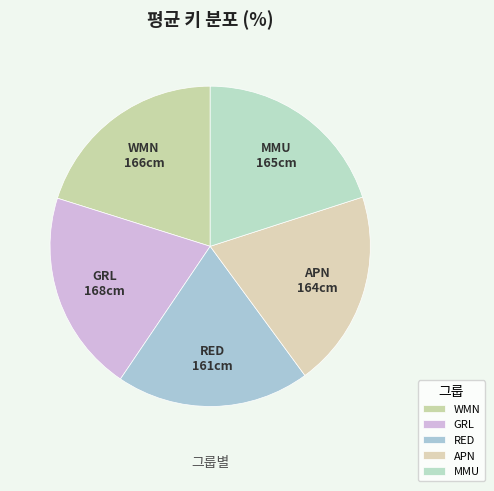

Does GRL represent more than half of the total?

No